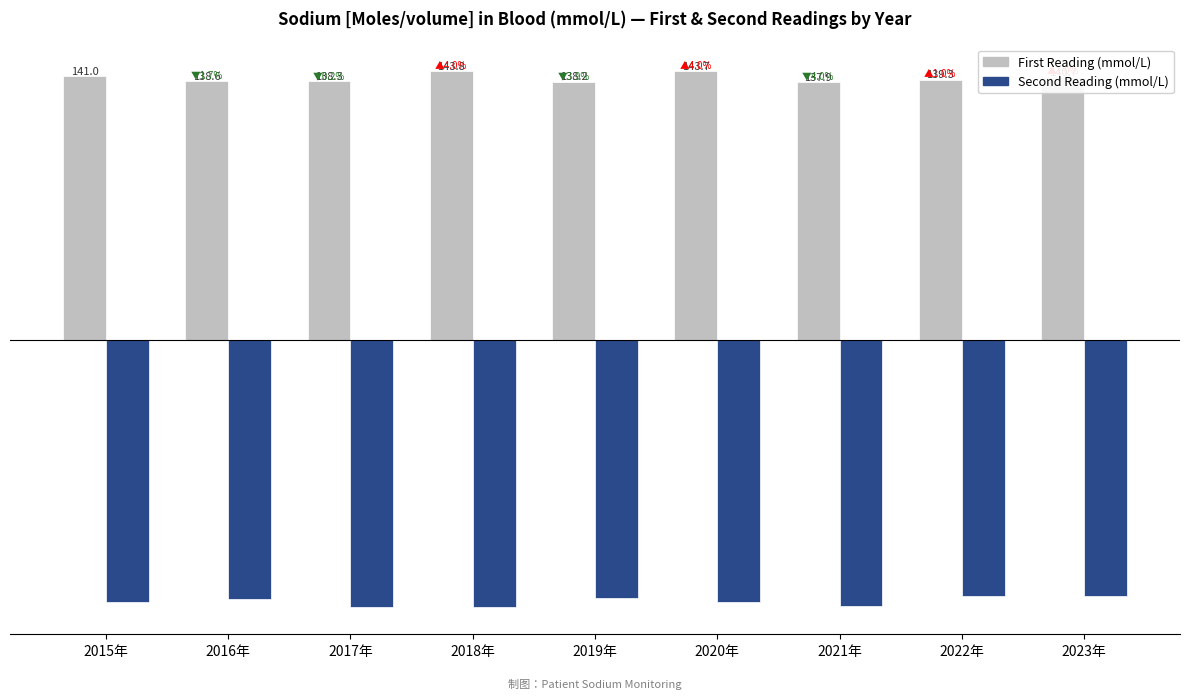

What is the smallest value displayed?

-142.7